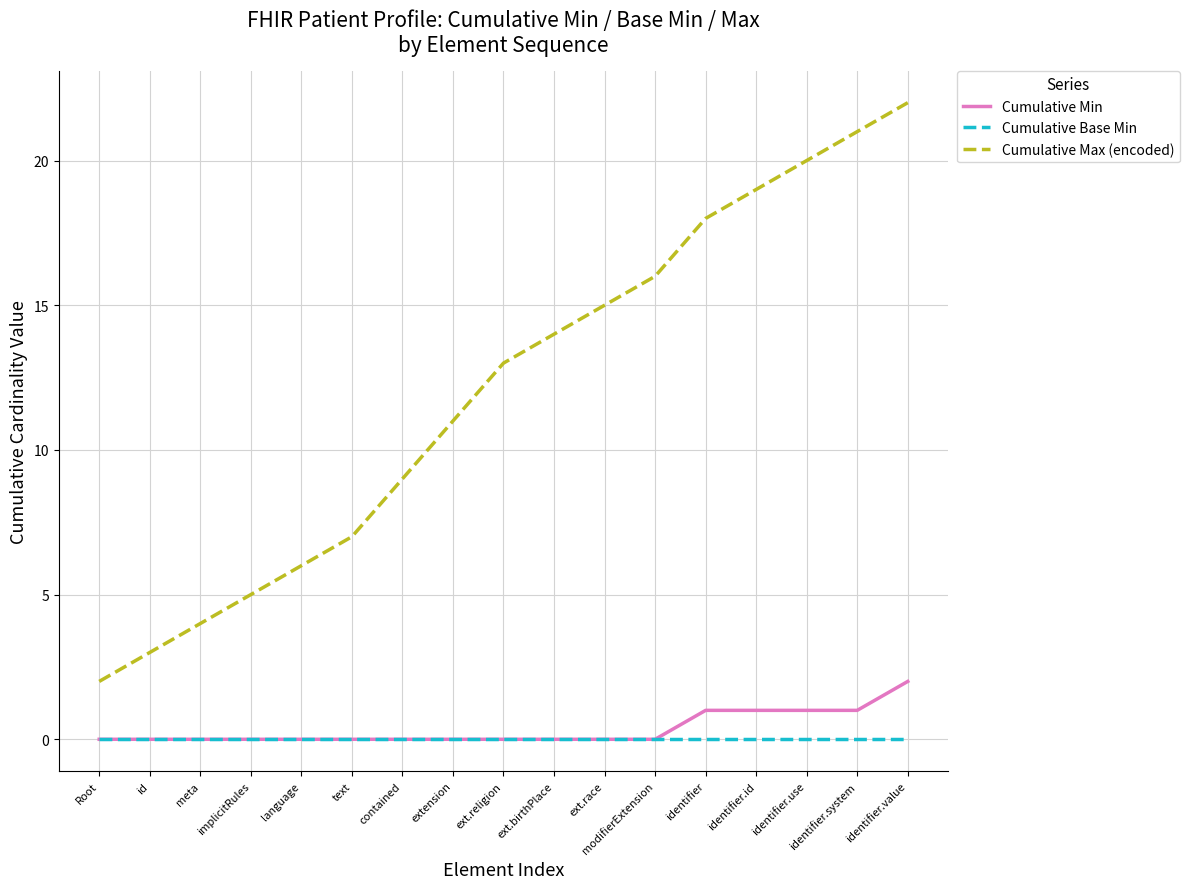

How many values in the Cumulative Max (encoded) series are below 13?

8